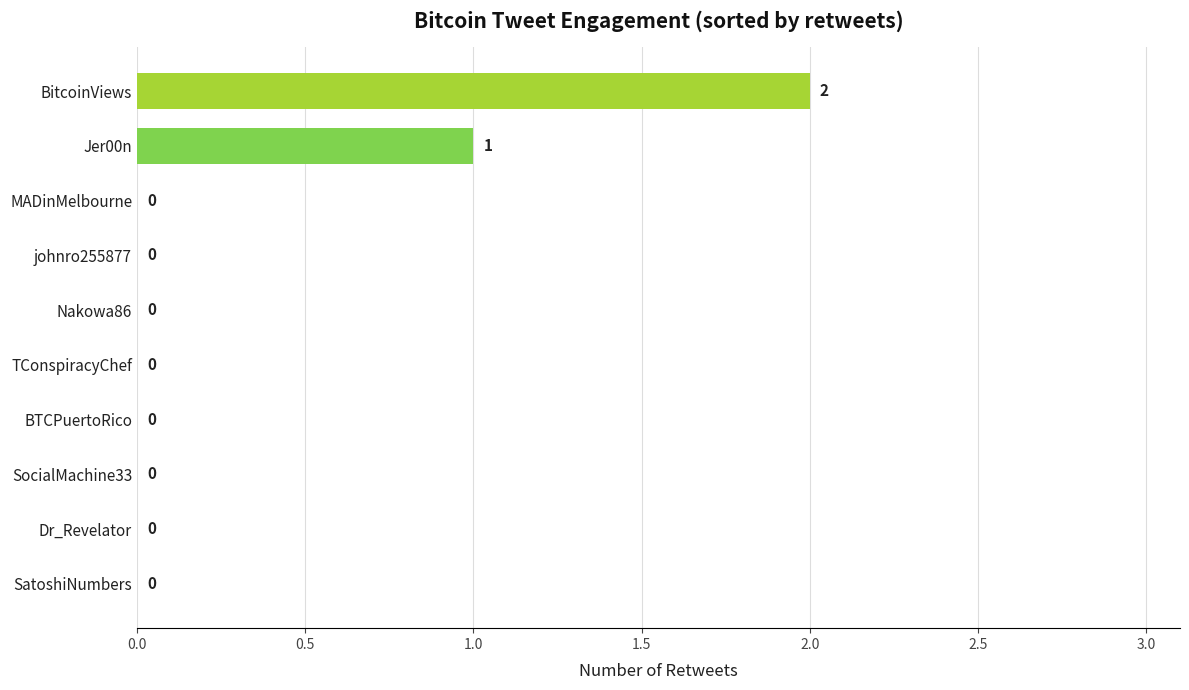

At which category does the chart reach its peak across all series?

BitcoinViews